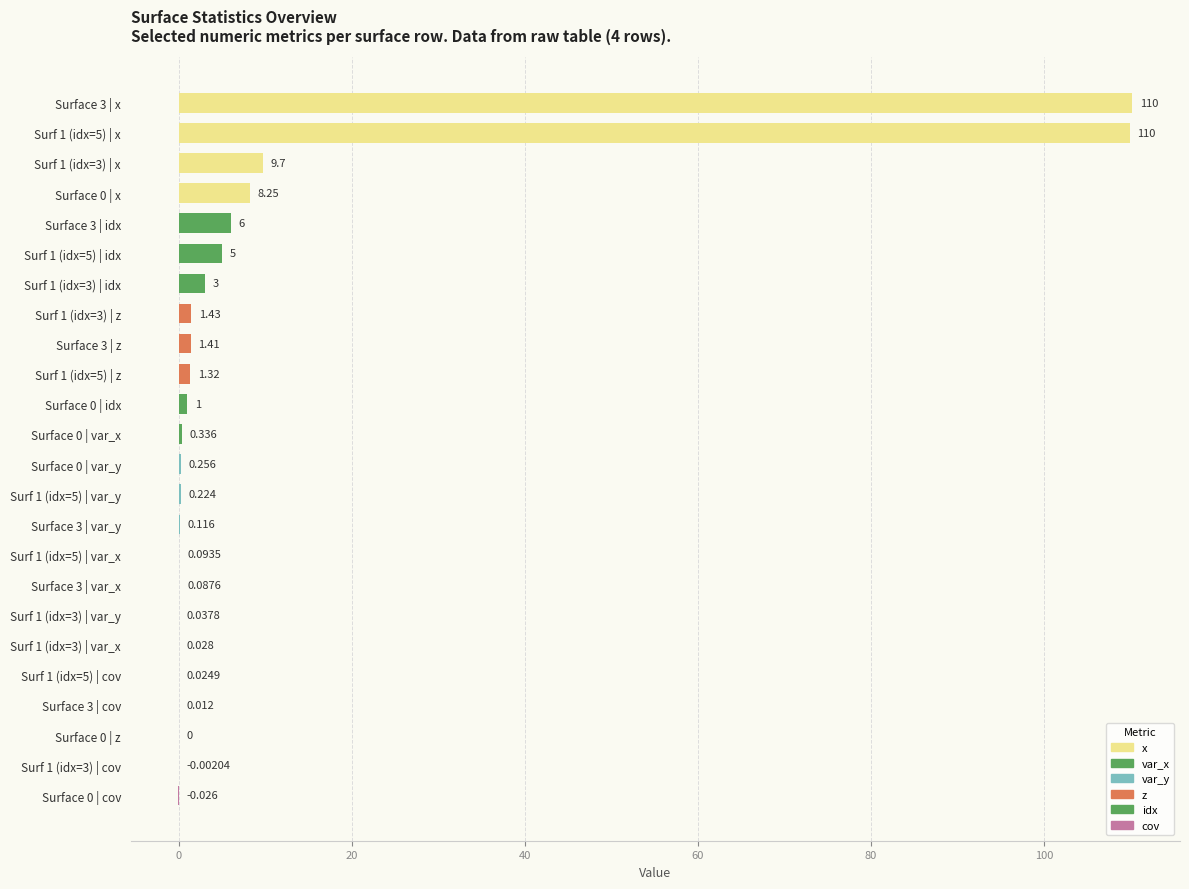

Are the bars horizontal?

Yes